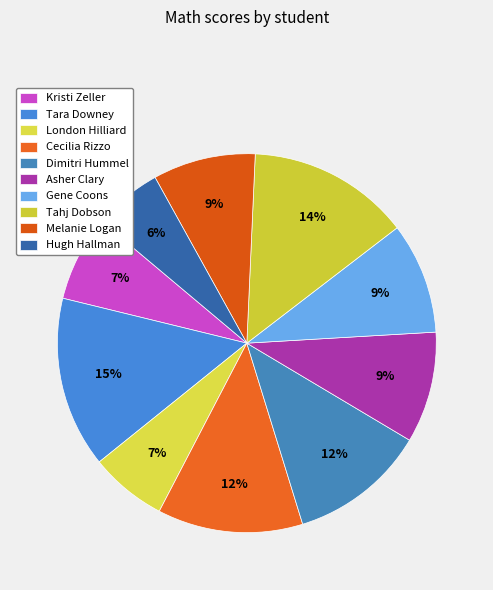

What is the smallest slice in the pie chart?

Hugh Hallman